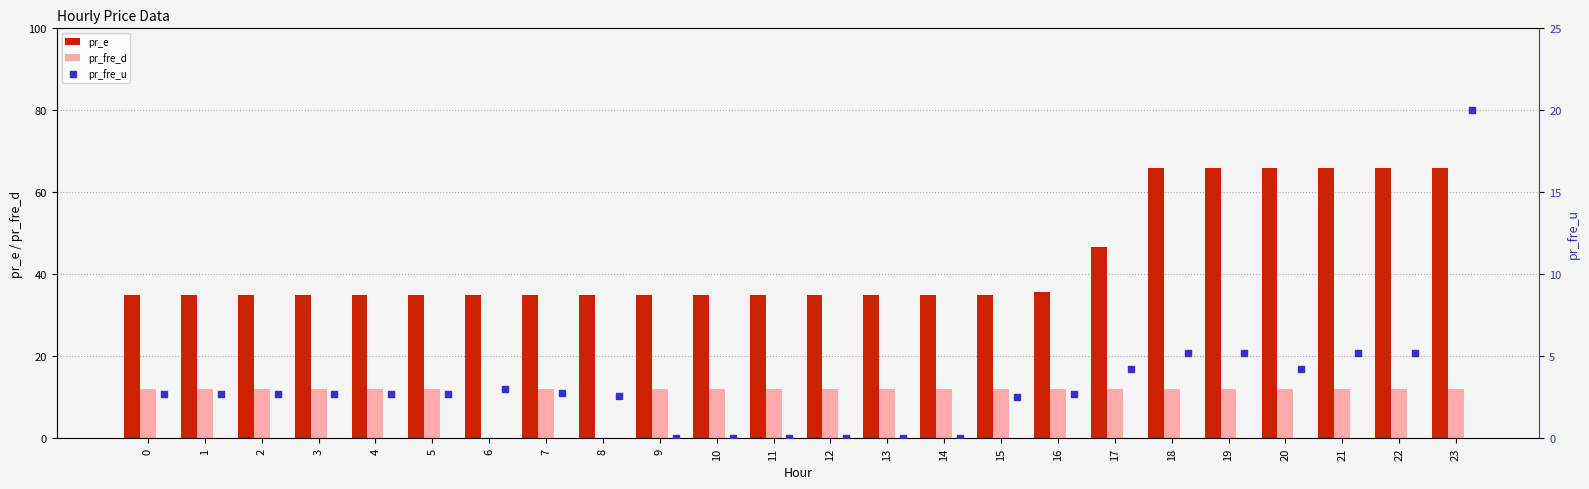

Is the value of pr_fre_d at 9 greater than the value of pr_e at 20?

No